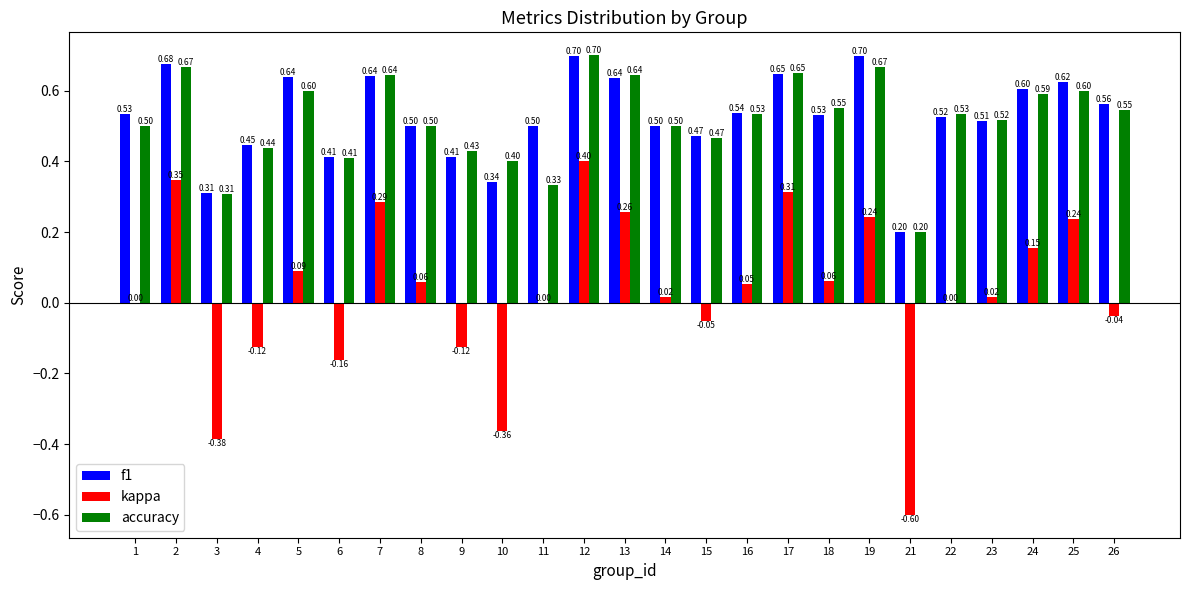

Are the bars horizontal?

No